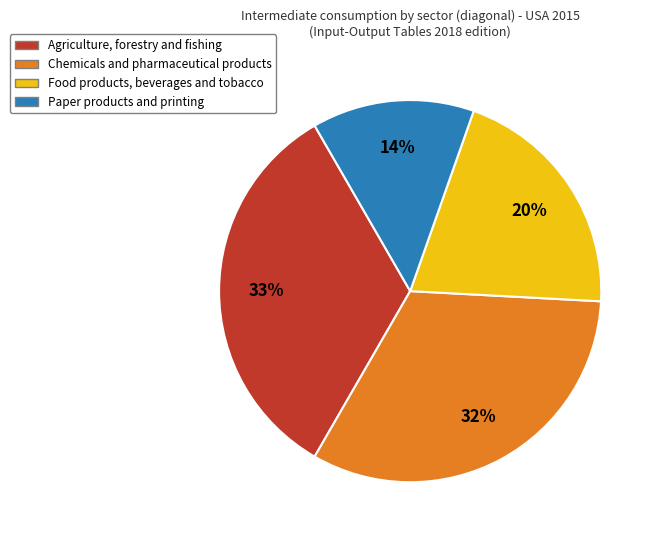

Is there a majority slice in this chart?

No